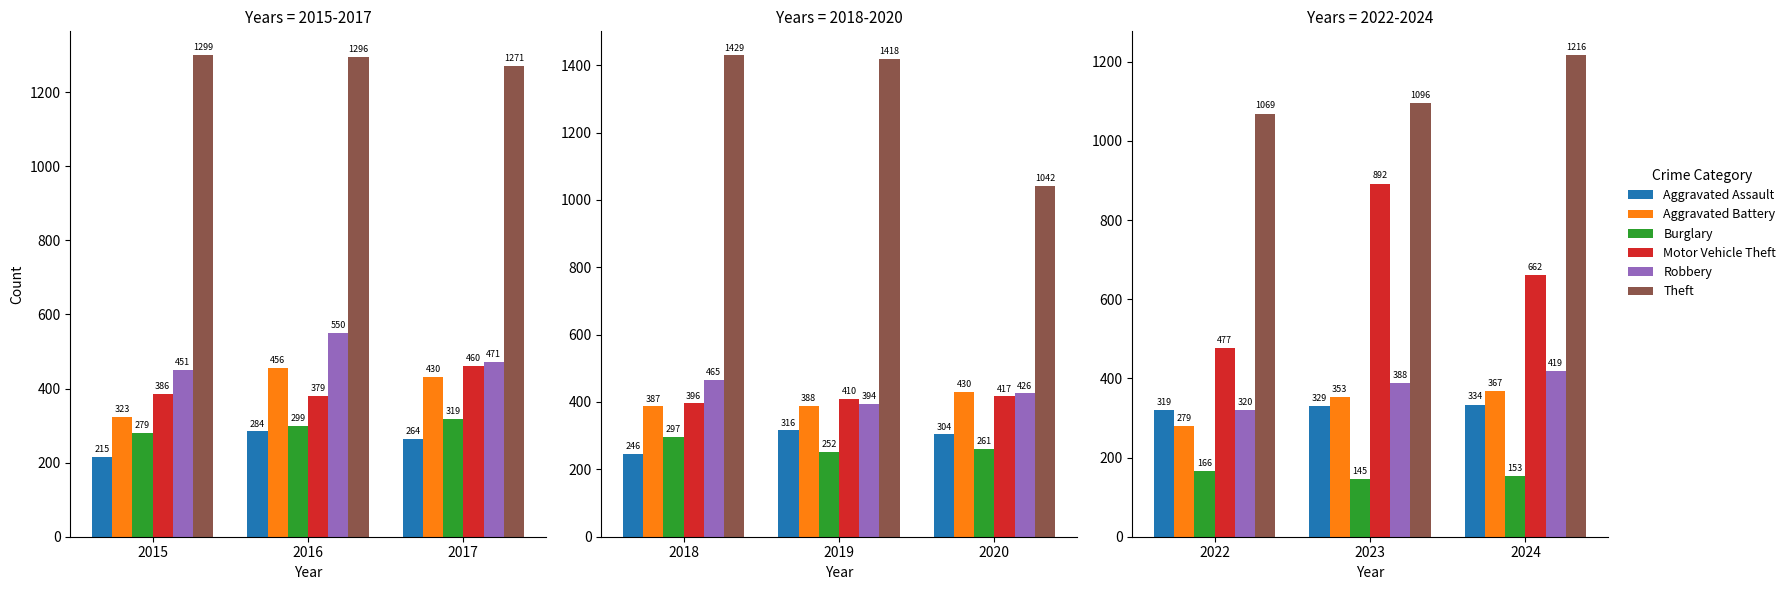

Which series has the largest total across all categories?

Theft